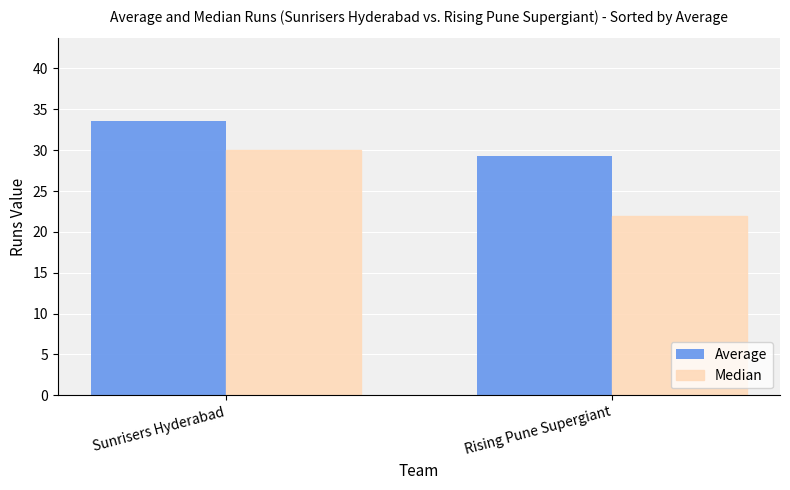

What is the value of the Average bar at the 2nd from the left?

29.3